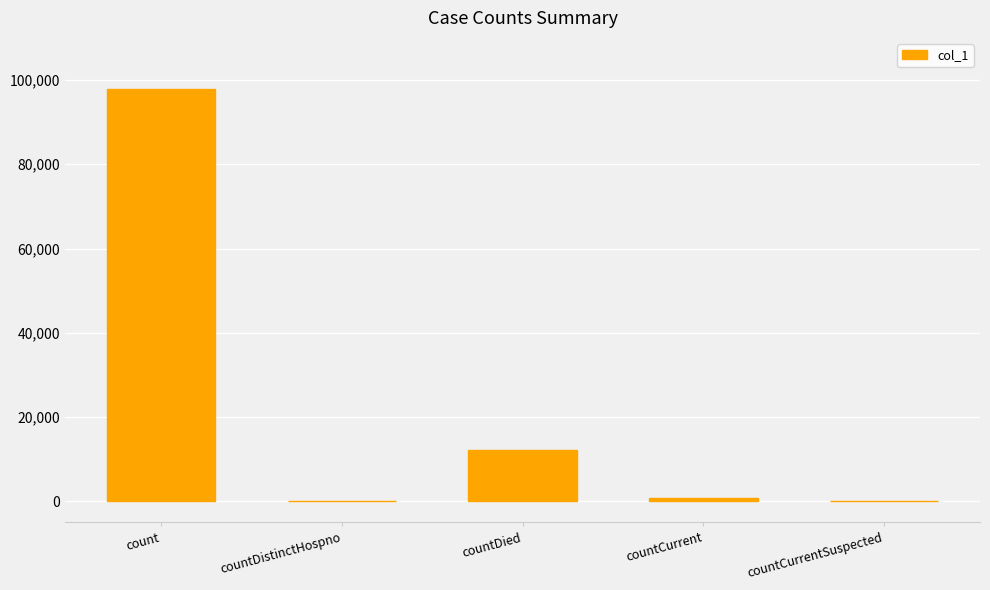

Count the number of data series in this chart.

1